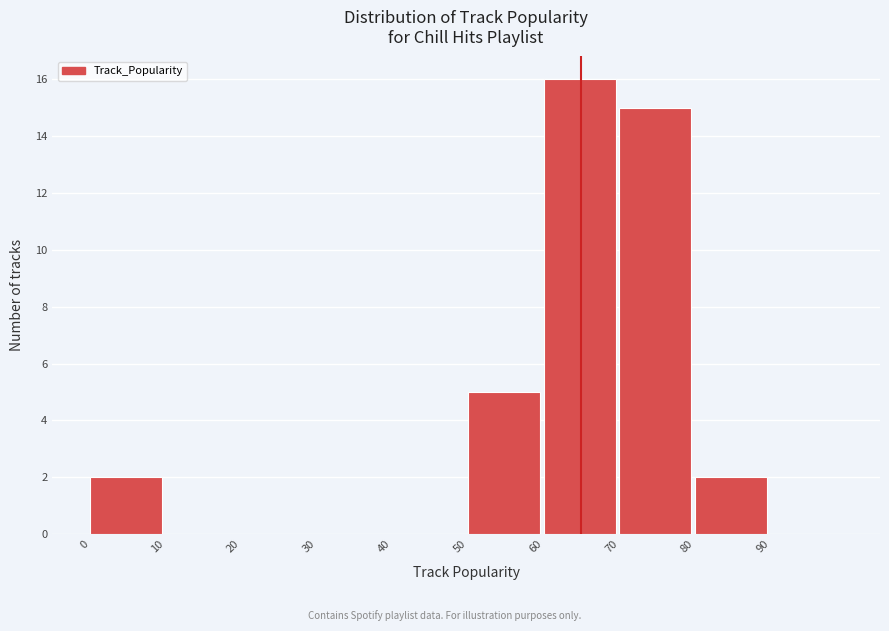

Which range on the x-axis has the tallest bar?

60 to 70